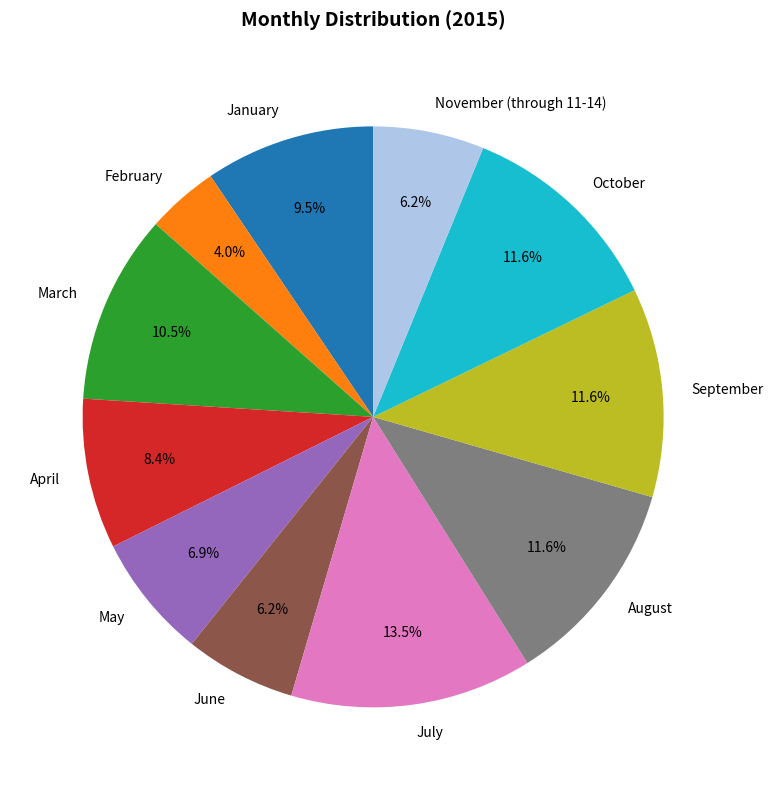

The April slice represents 8% of the pie. True or false?

True